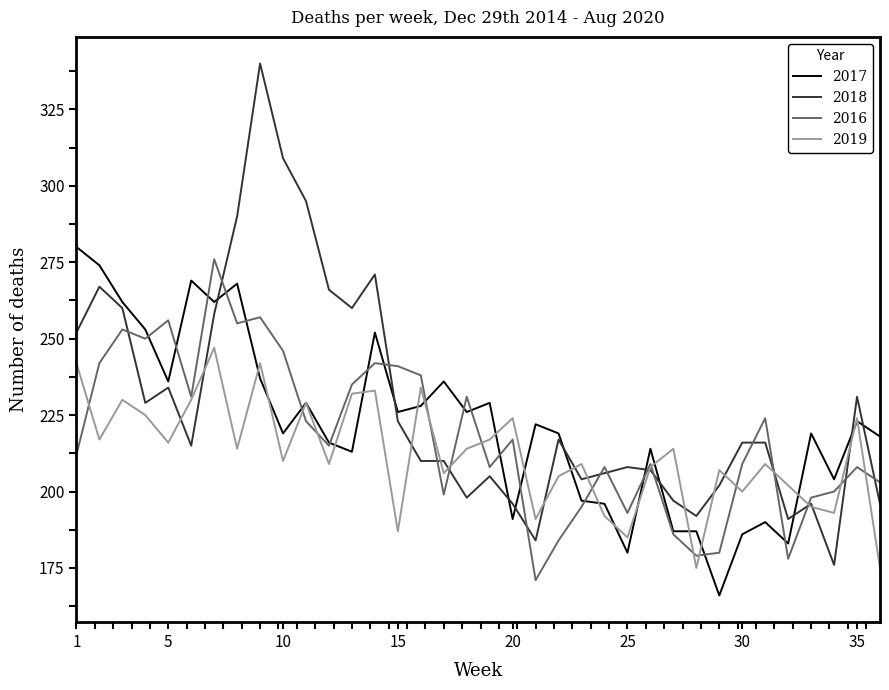

What is the smallest value displayed?

166